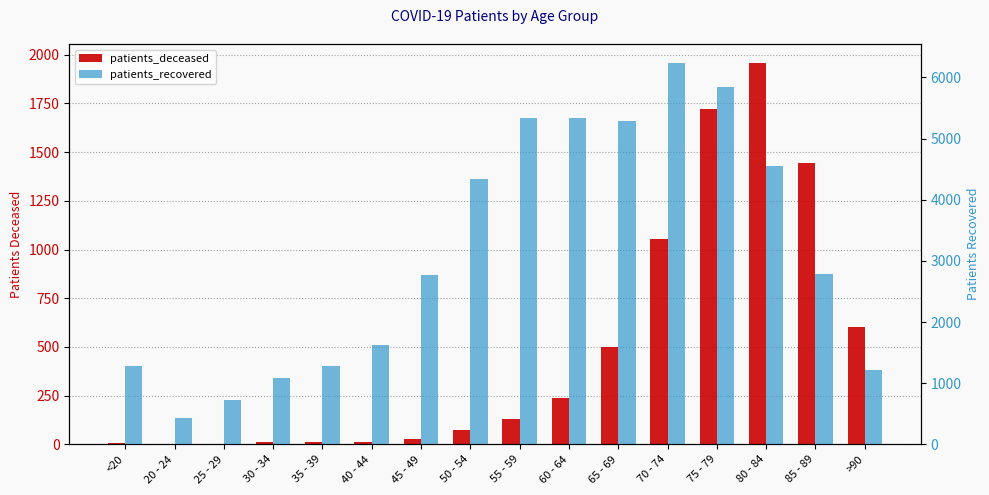

List the labels in order of patients_recovered value, smallest first.

20 - 24, 25 - 29, 30 - 34, >90, 35 - 39, <20, 40 - 44, 45 - 49, 85 - 89, 50 - 54, 80 - 84, 65 - 69, 55 - 59, 60 - 64, 75 - 79, 70 - 74